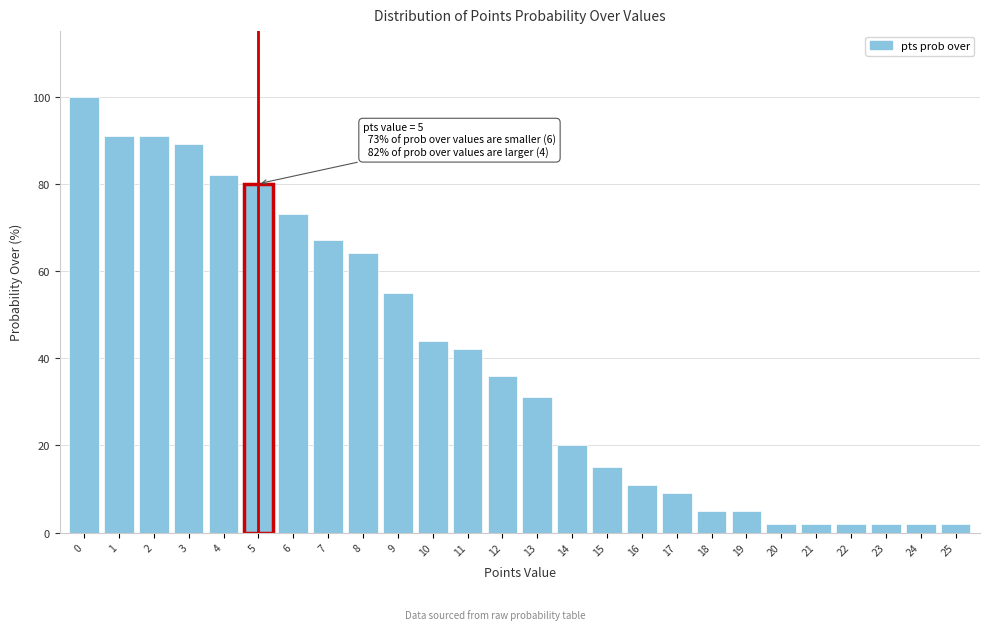

Reading left to right, extract all data points from this chart.

0=100	1=91	2=91	3=89	4=82	5=80	6=73	7=67	8=64	9=55	10=44	11=42	12=36	13=31	14=20	15=15	16=11	17=9	18=5	19=5	20=2	21=2	22=2	23=2	24=2	25=2